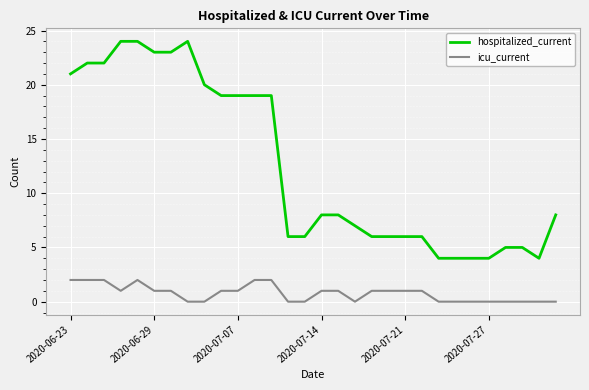

Rank the series by their average value, from lowest to highest.

icu_current, hospitalized_current